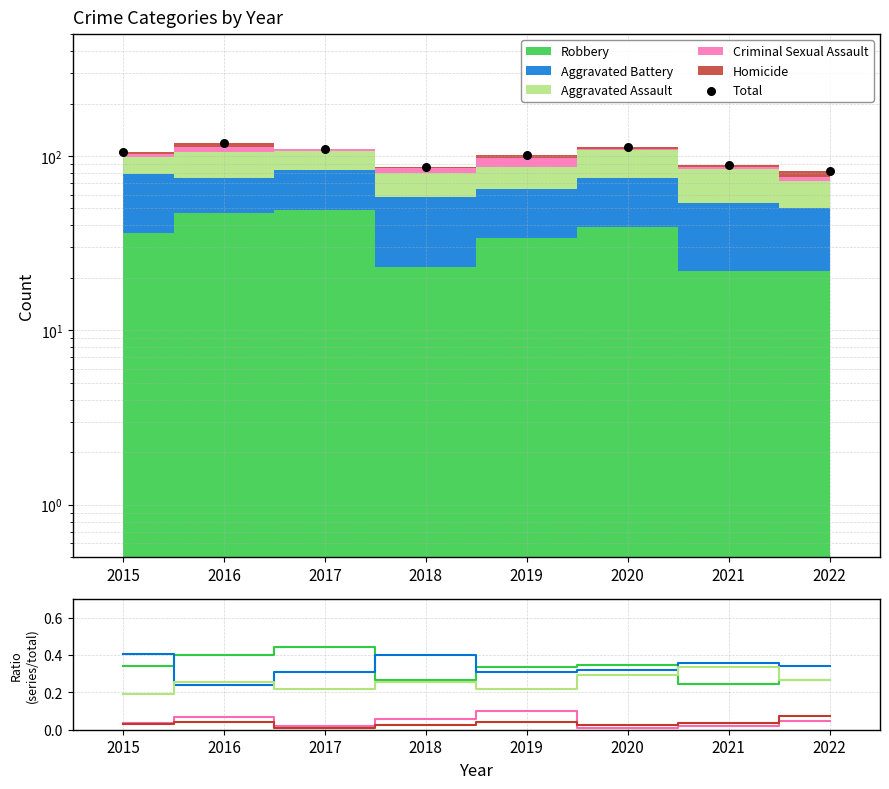

Which series has the widest spread of Y values?

Total